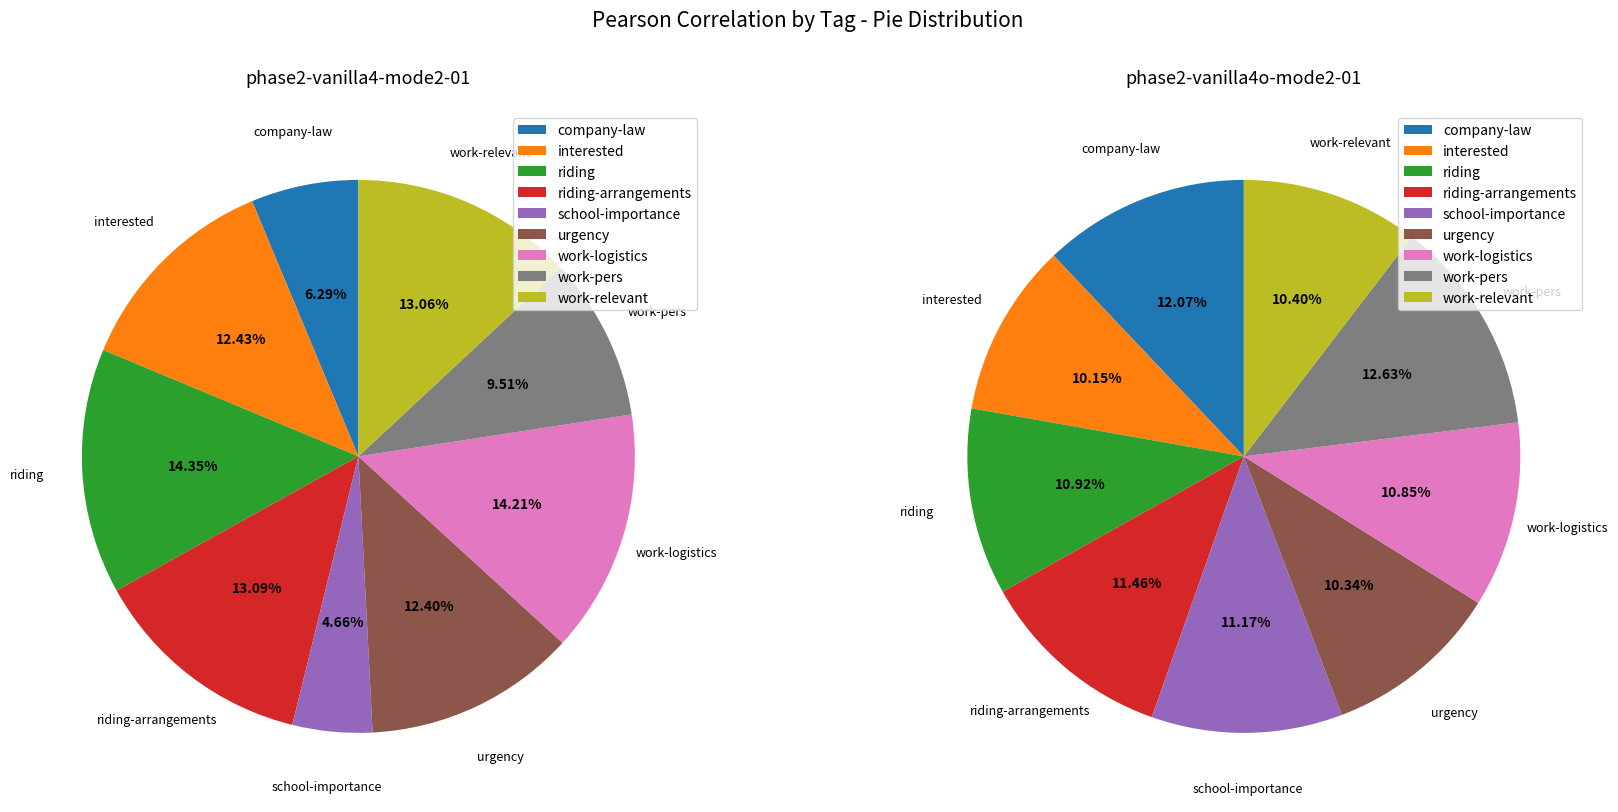

To the nearest percent, what is the combined percentage of school-importance and work-pers?

14%